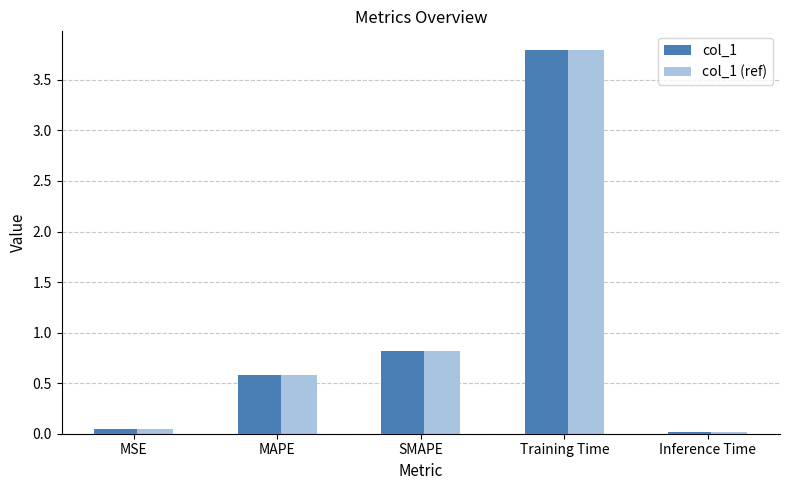

Count the number of categories in the chart.

5